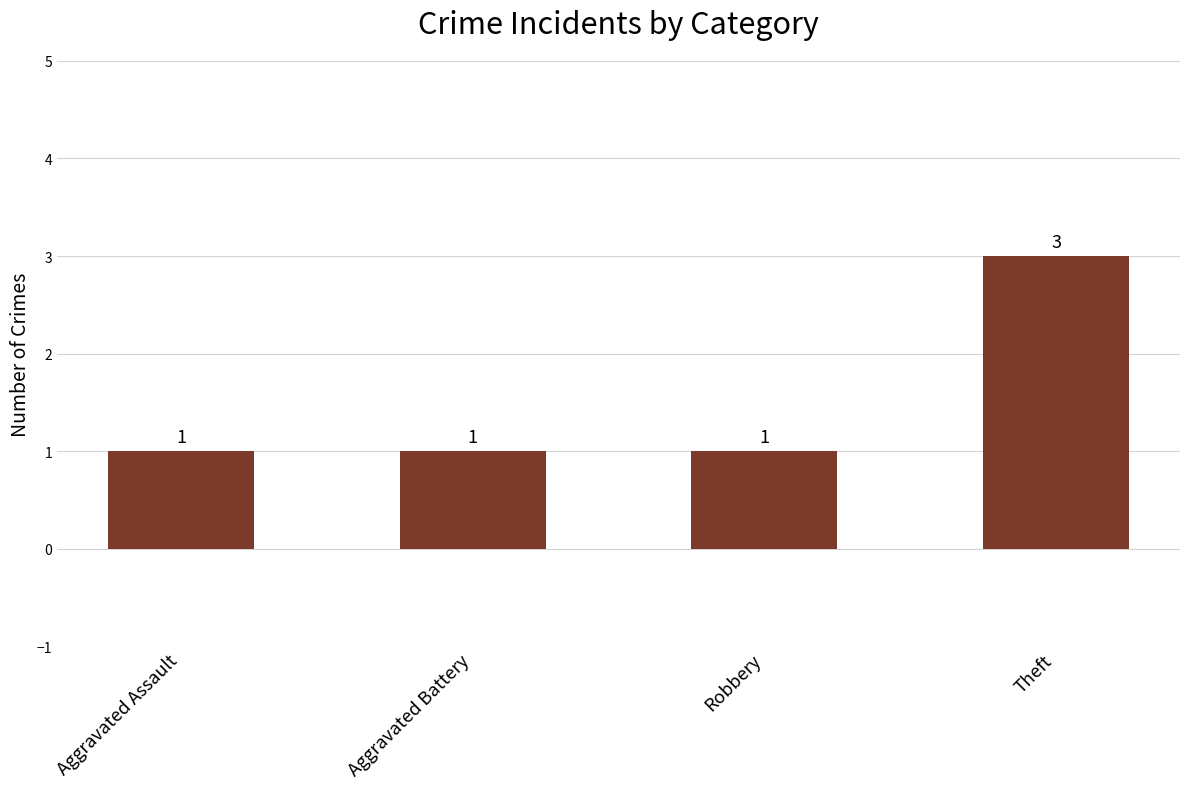

How many values are between 1 and 3?

4